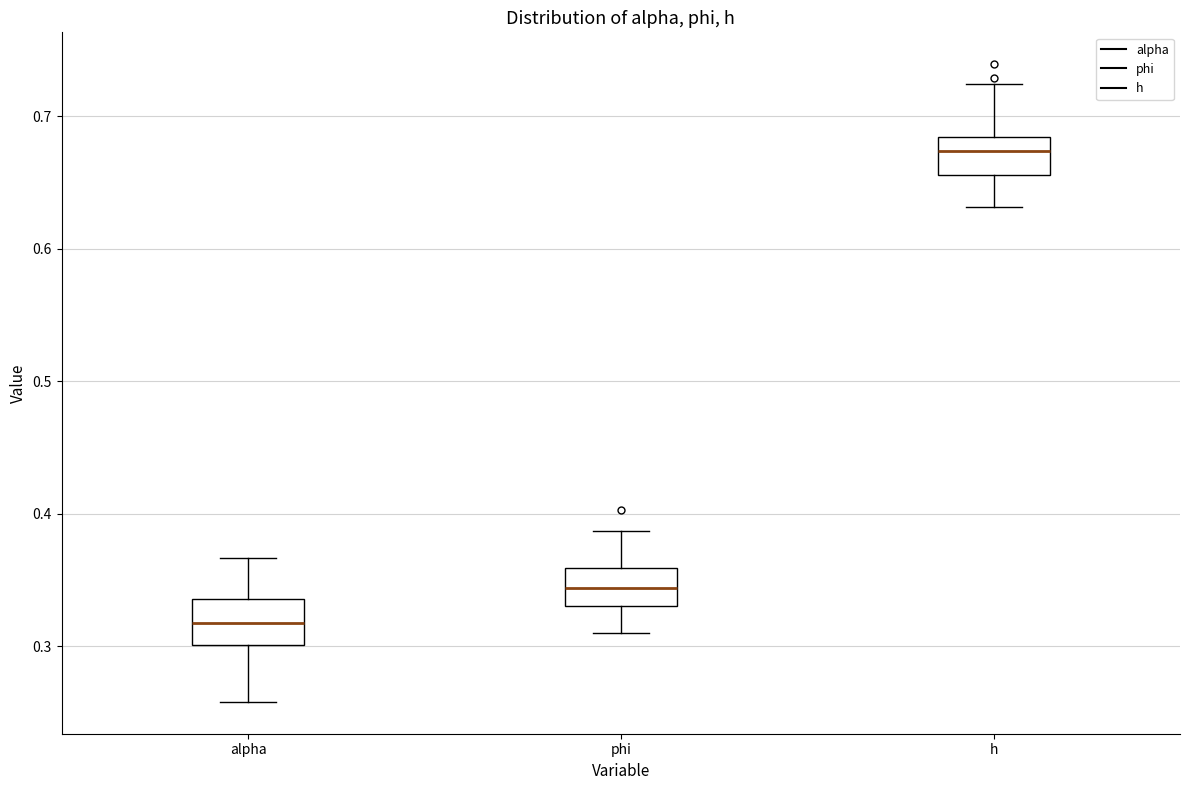

Reading left to right, read every box against the y-axis: the position of its median line, the range the box covers, and the ends of its whiskers. The values are not printed on the chart, so give them approximately, as read against the axis.

alpha: median 0.32, box 0.30 to 0.34, whiskers 0.26 to 0.37
phi: median 0.34, box 0.33 to 0.36, whiskers 0.31 to 0.39
h: median 0.67, box 0.66 to 0.68, whiskers 0.63 to 0.72